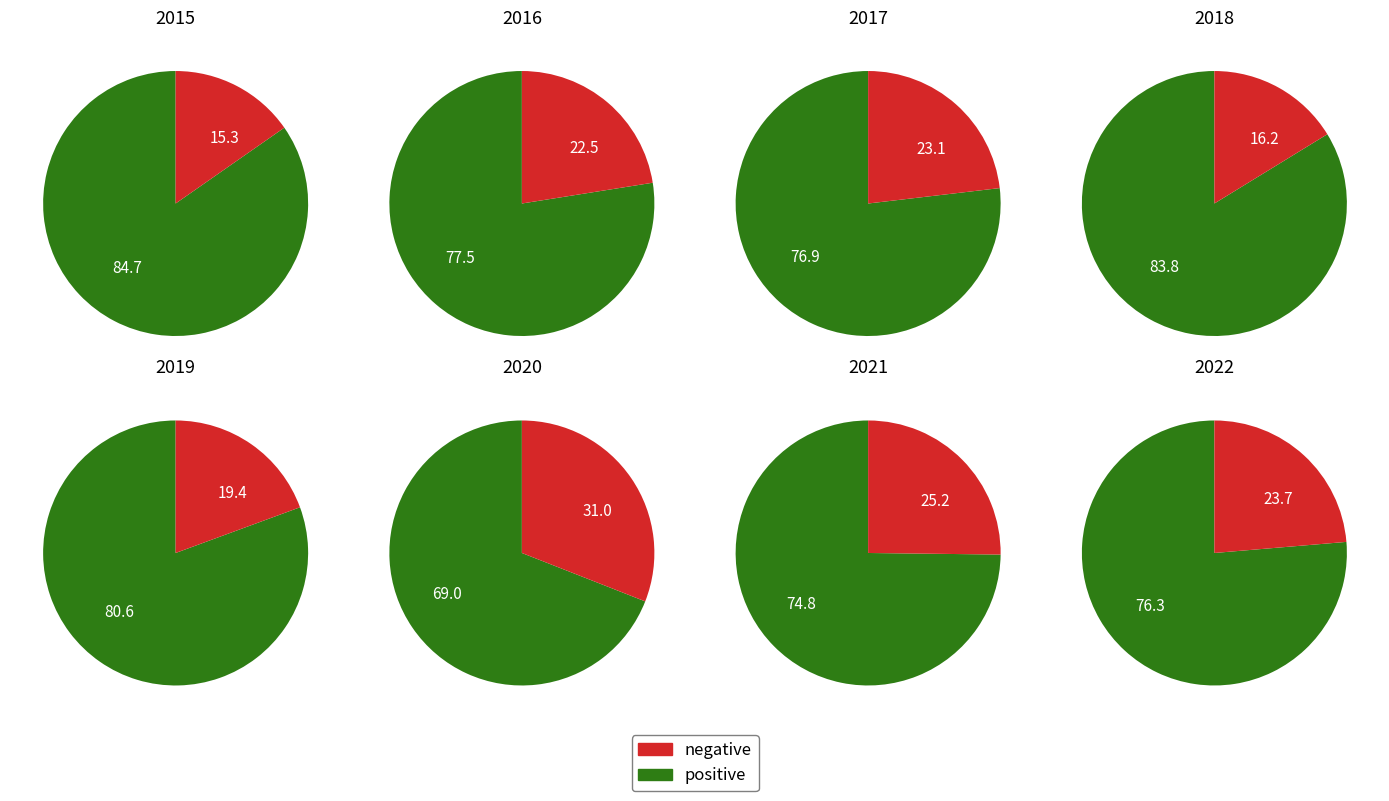

Is there any slice that represents more than half of the pie?

Yes